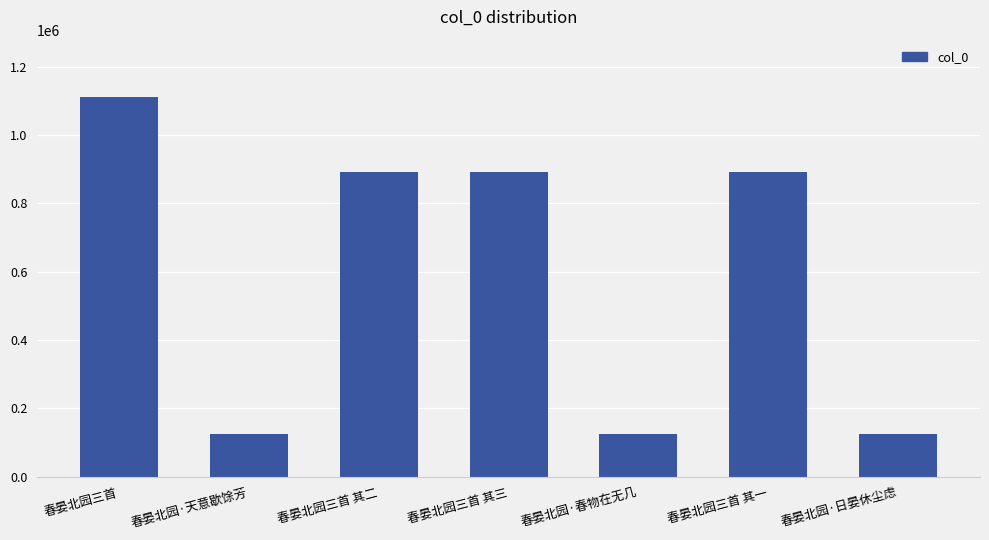

Approximately how many times larger is the value at 春晏北园三首 compared to 春晏北园·春物在无几?

8.9